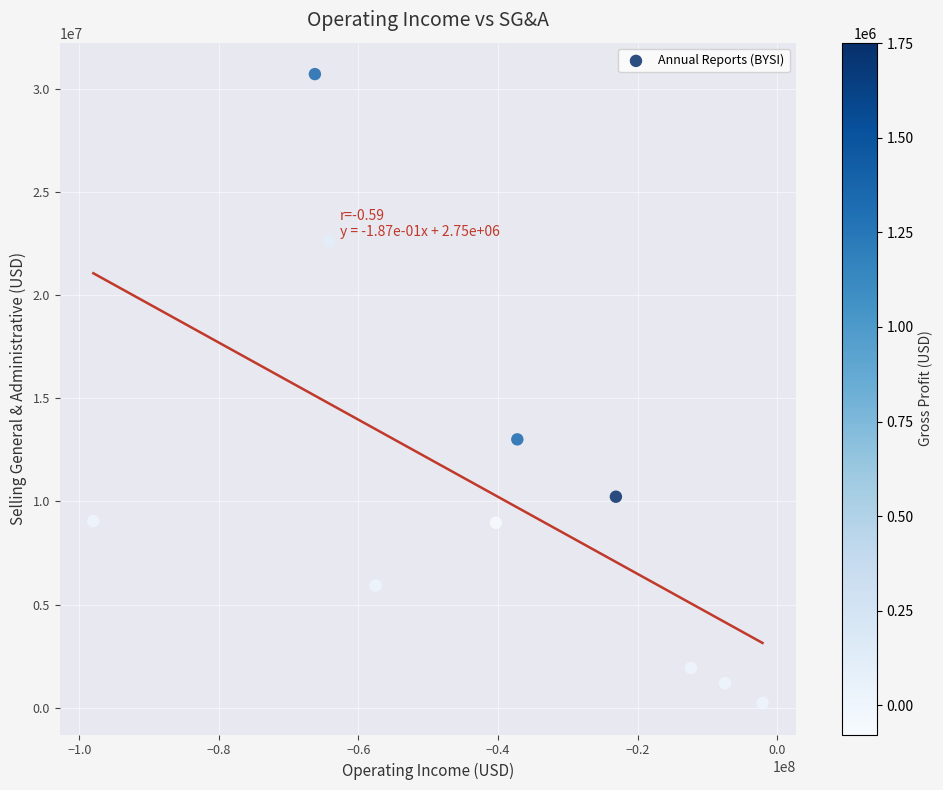

What is the range of Y values (max minus min)?

30470000